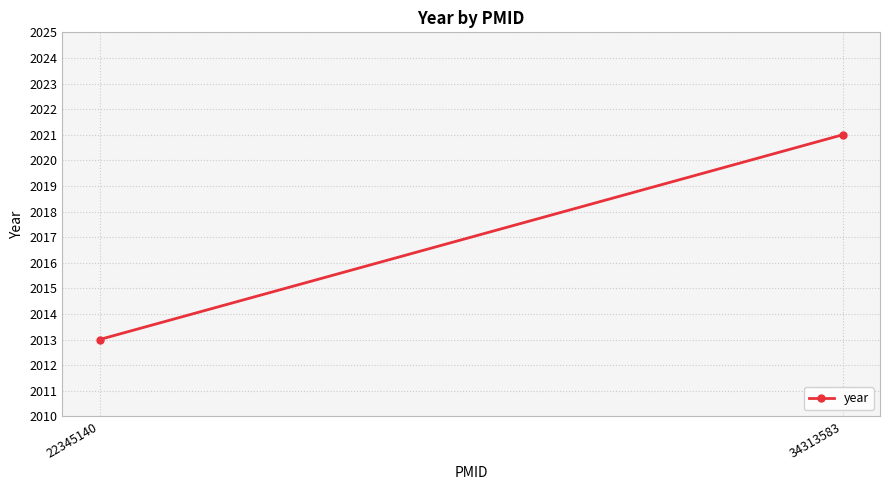

How many lines are shown in the chart?

1